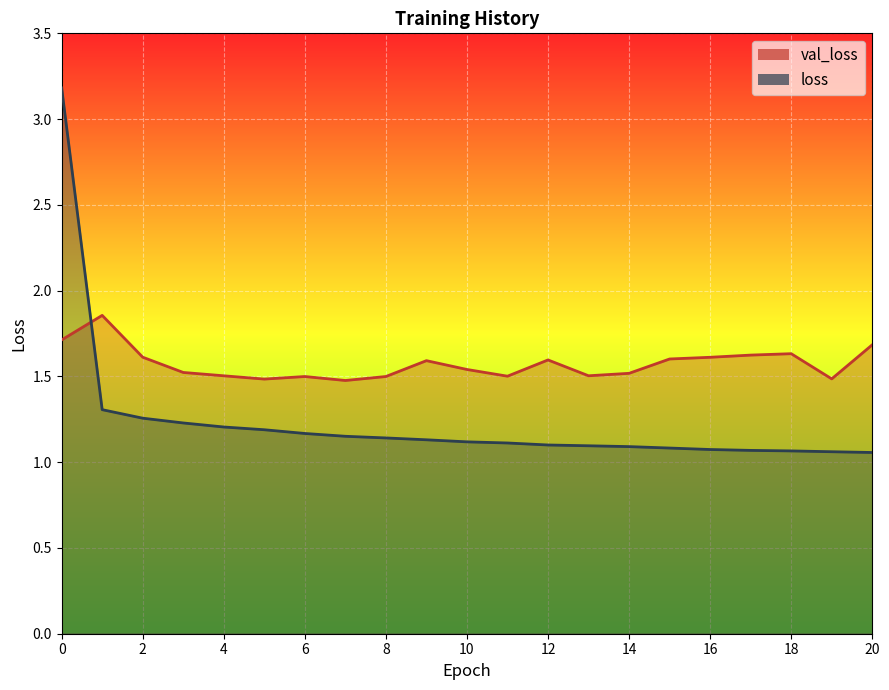

Where do loss and val_loss first cross each other?

0 and 1